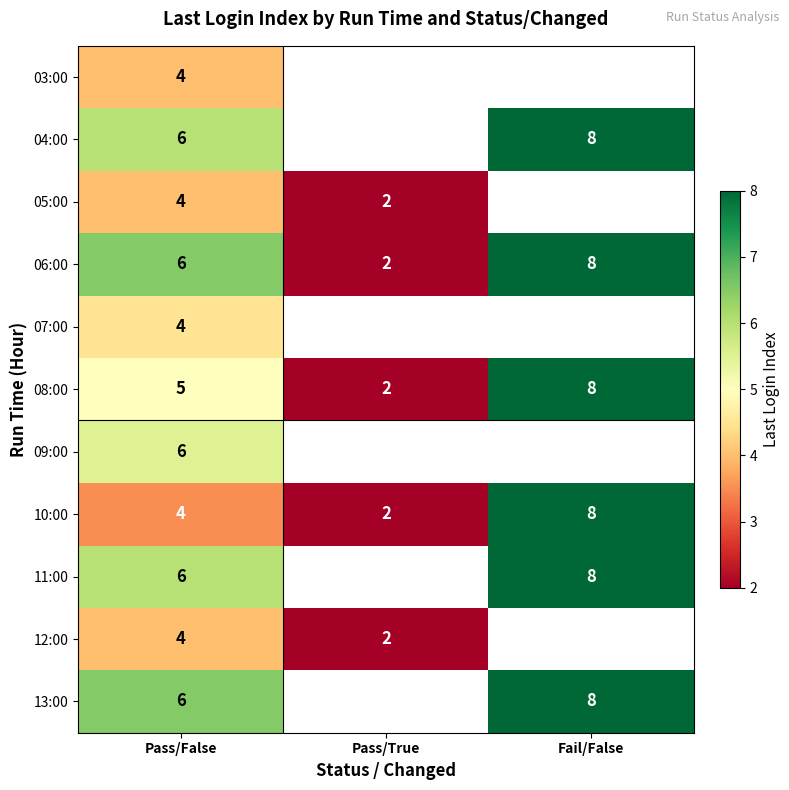

List the labels in order of 10:00 value, smallest first.

Pass/True, Pass/False, Fail/False